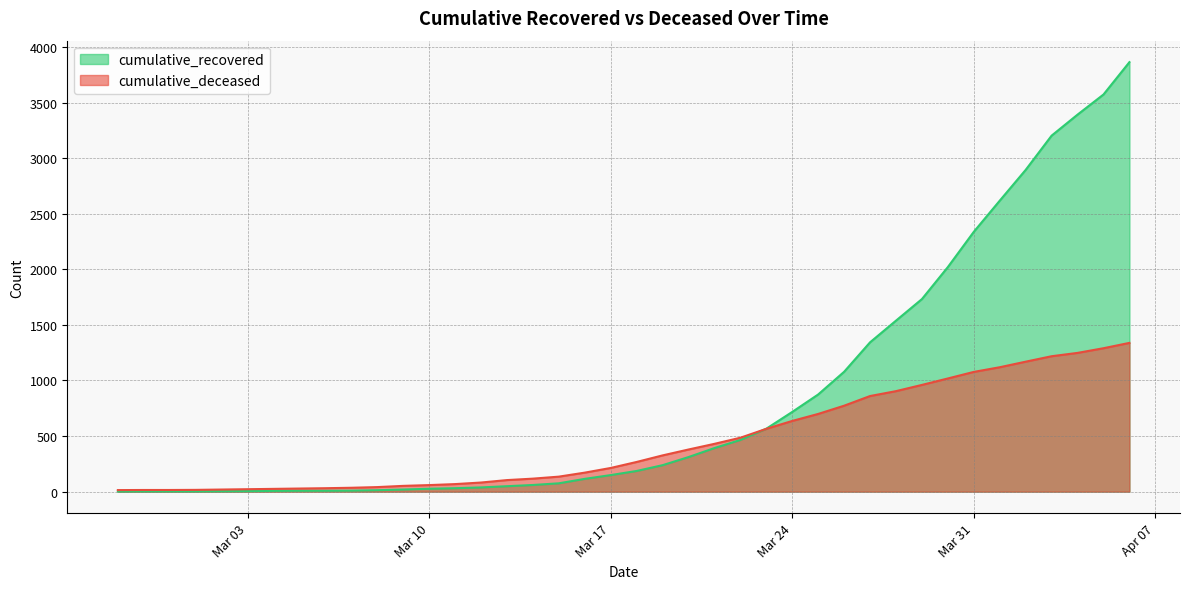

The cumulative_recovered series shows 6090 at 2020-04-04. True or false?

False